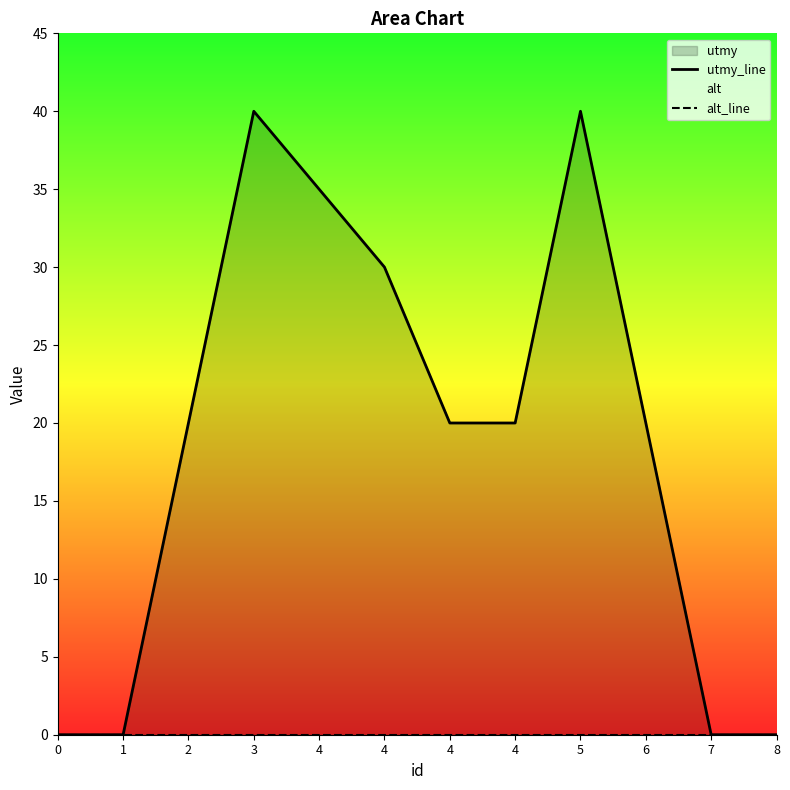

List the series in order of their peak value, highest first.

utmy_line, alt_line